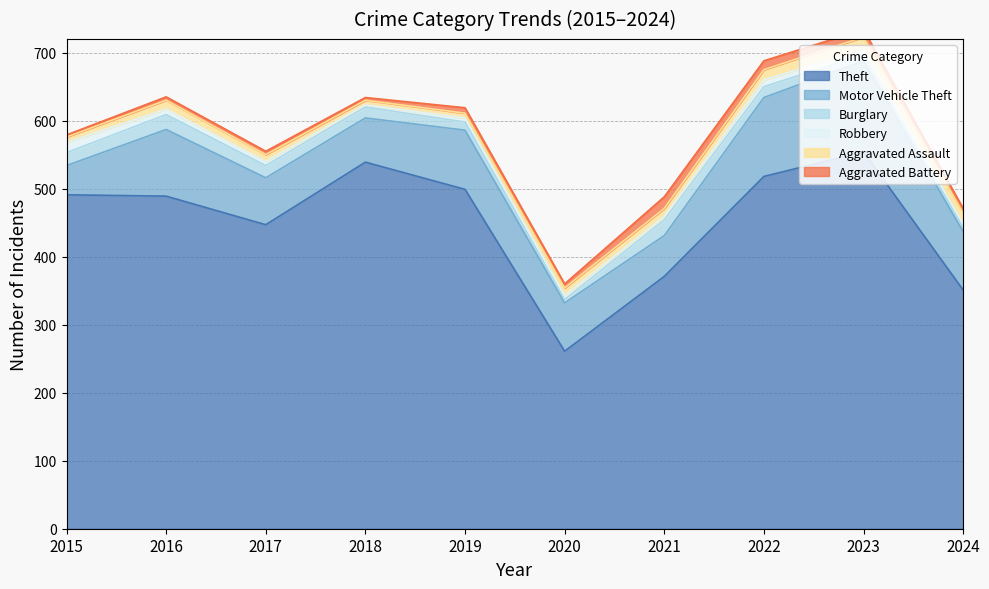

True or false: Aggravated Battery has a value of 18 at 2023.

False